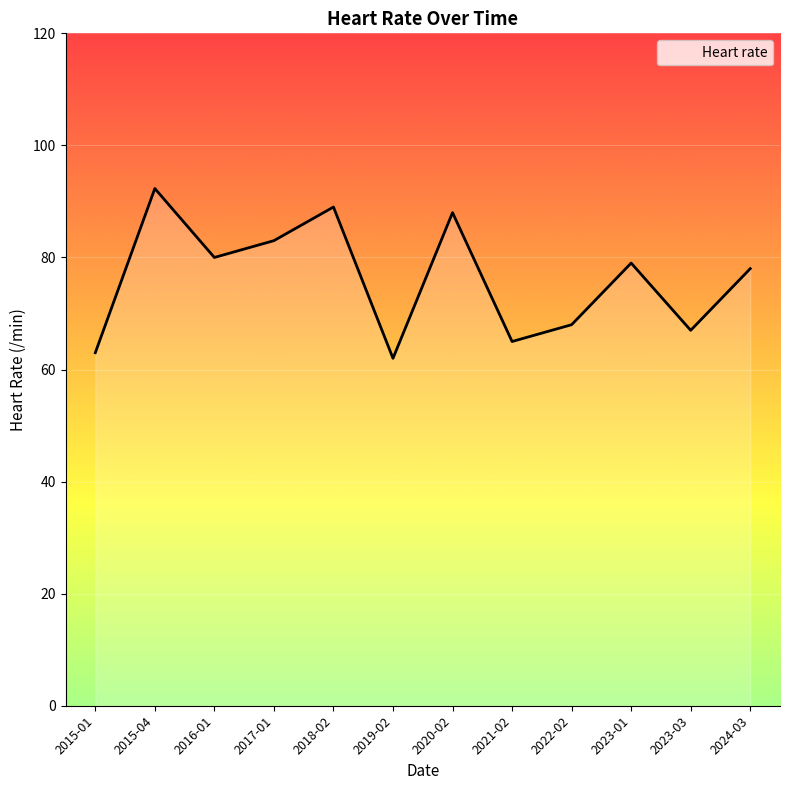

What is the average value?

76.2